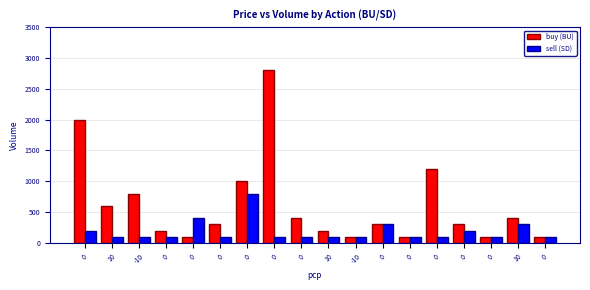

How many groups of bars are there?

18